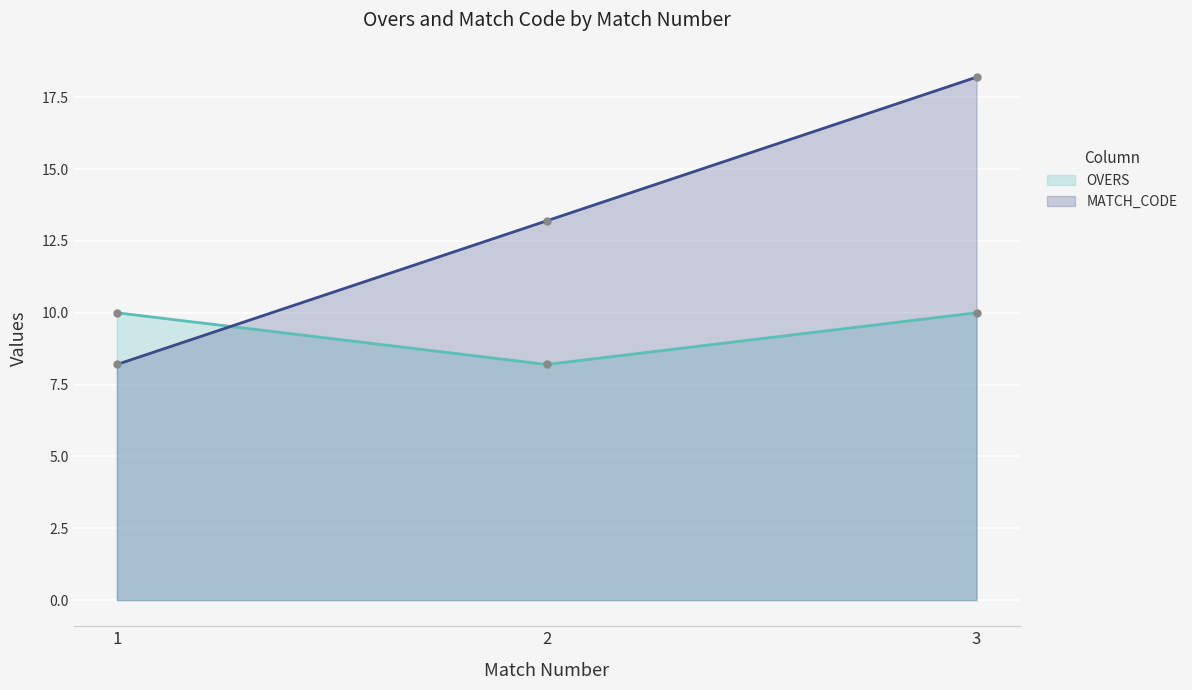

Reading left to right, extract all data points from this chart.

OVERS: 10.0	8.2	10.0
MATCH_CODE: 8.2	13.2	18.2